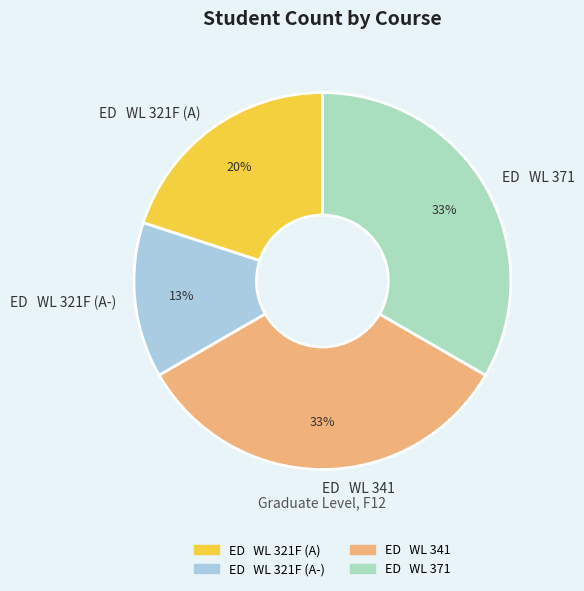

Is the sum of ED WL 321F (A-) and ED WL 321F (A) greater than half?

No